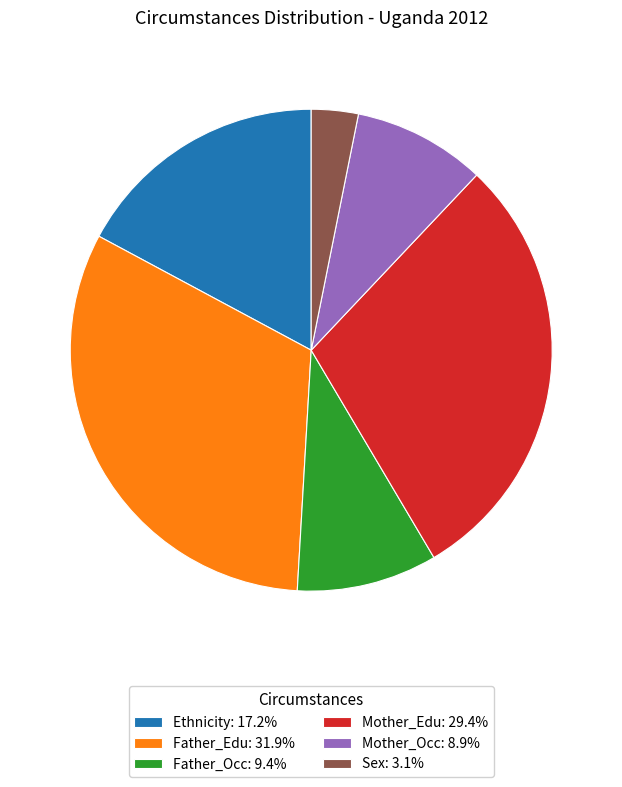

Is the sum of Father_Edu: 31.9% and Father_Occ: 9.4% greater than half?

No